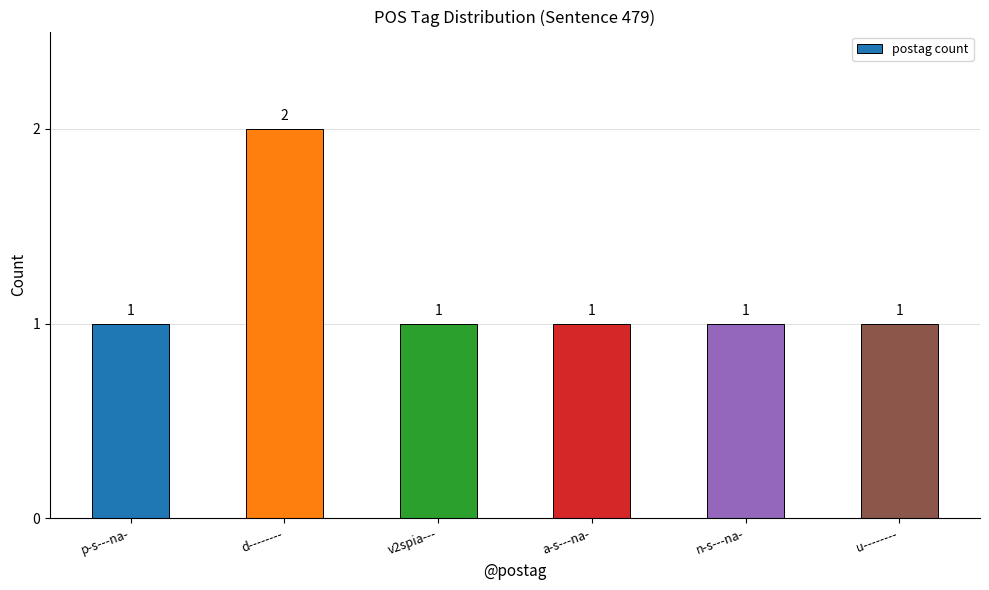

What is the greatest value displayed?

2